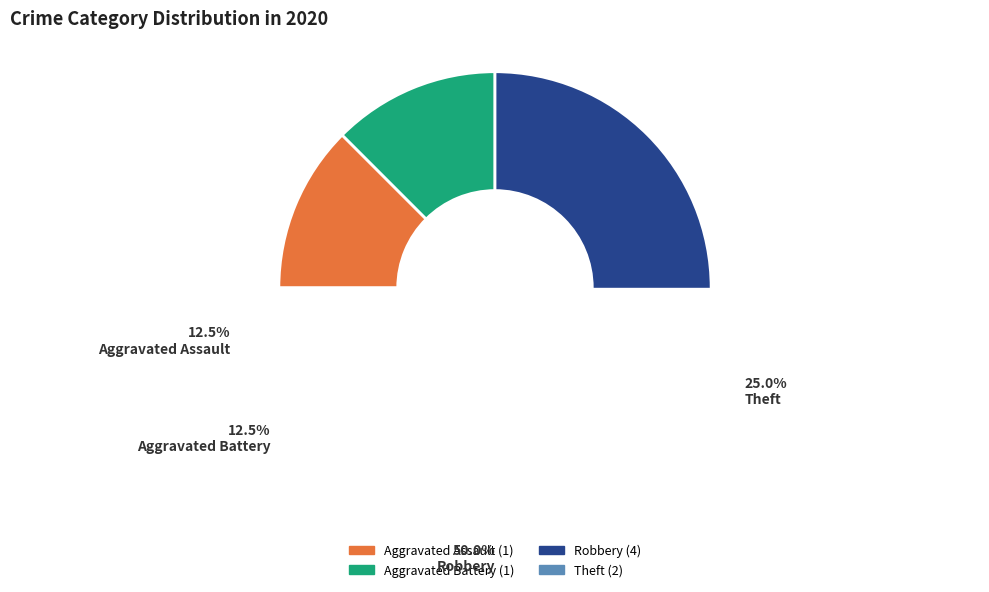

What portion of the pie excludes Robbery?

50.0%